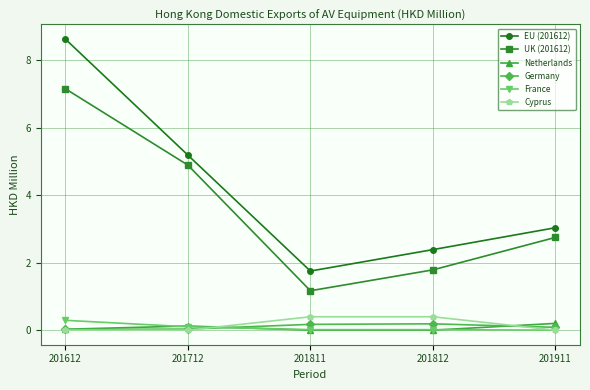

How many intersections are there between Germany and France?

1